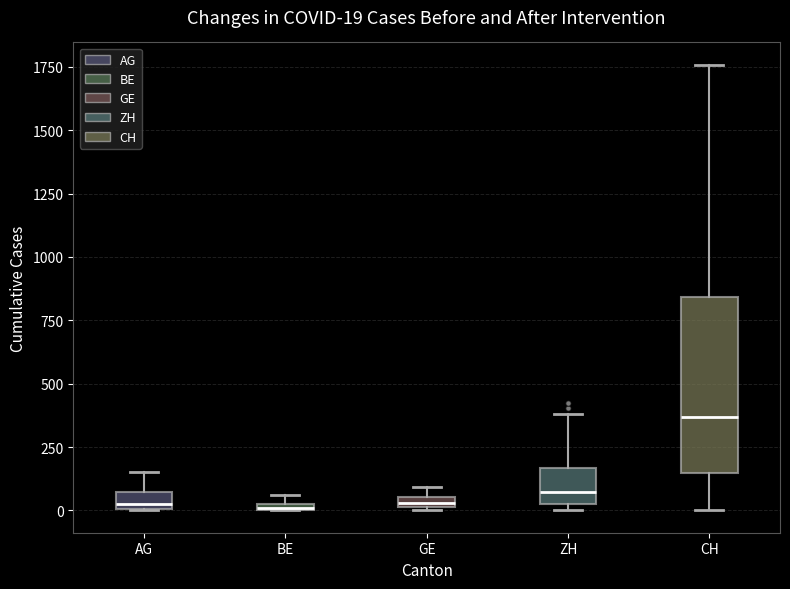

Which box has the highest median line?

CH